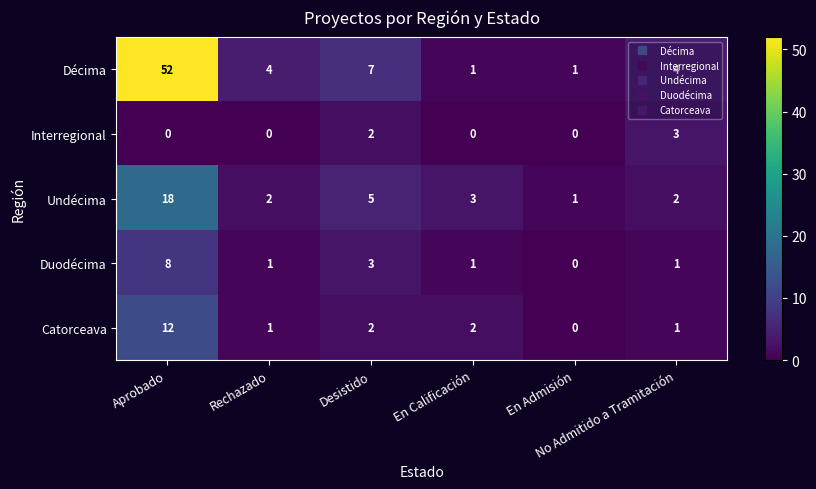

Rank the series by their maximum value, from highest to lowest.

Décima, Undécima, Catorceava, Duodécima, Interregional